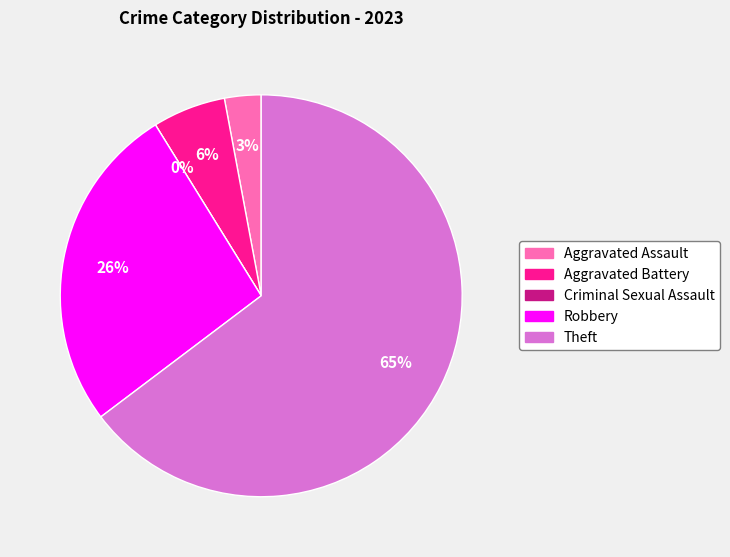

Count the number of slices in the pie.

5